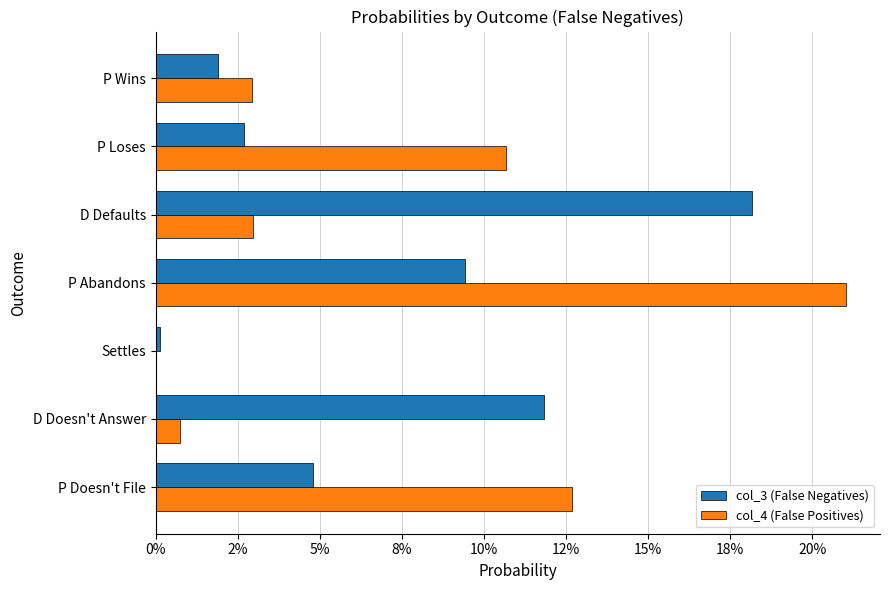

What is the difference between the maximum and minimum values in the col_4 (False Positives) series?

0.2